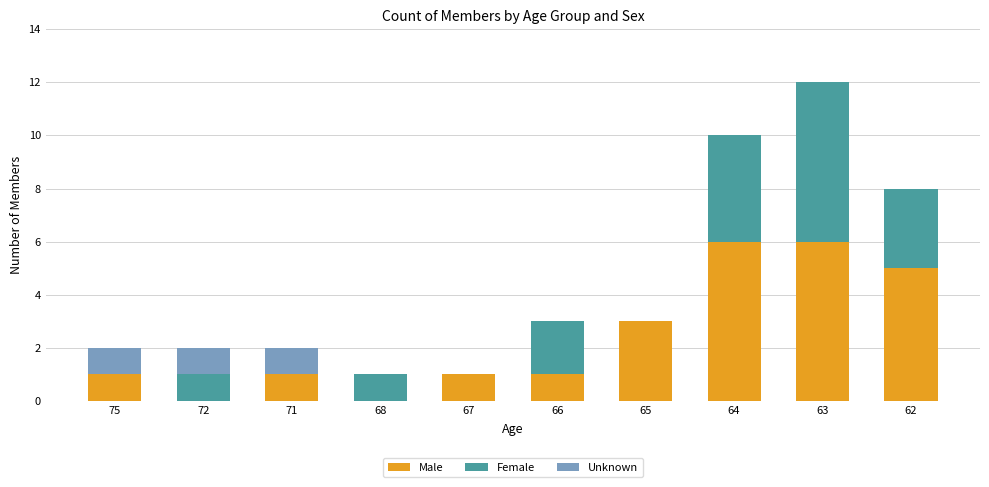

What is the difference between the Male values at 71 and 68?

1